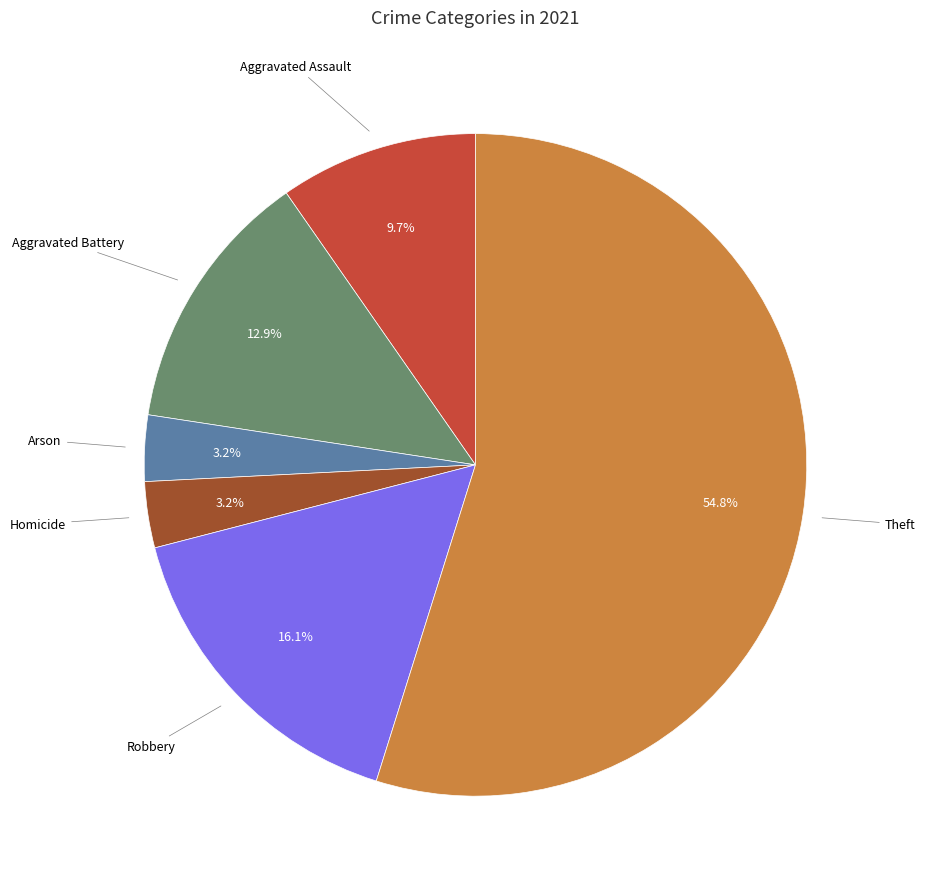

Does any single category account for the majority?

Yes